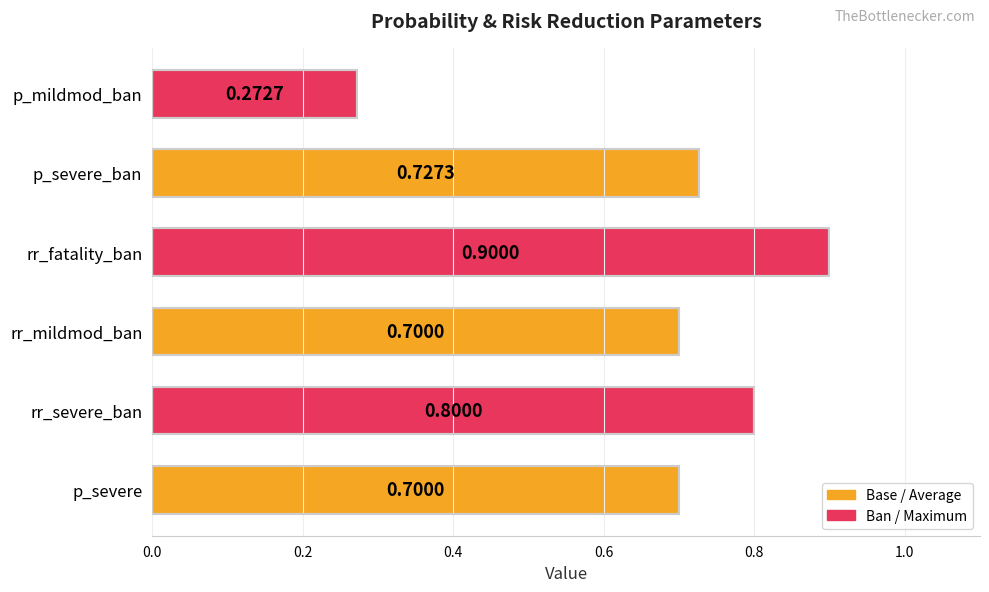

Which label corresponds to the smallest value in the chart?

p_mildmod_ban